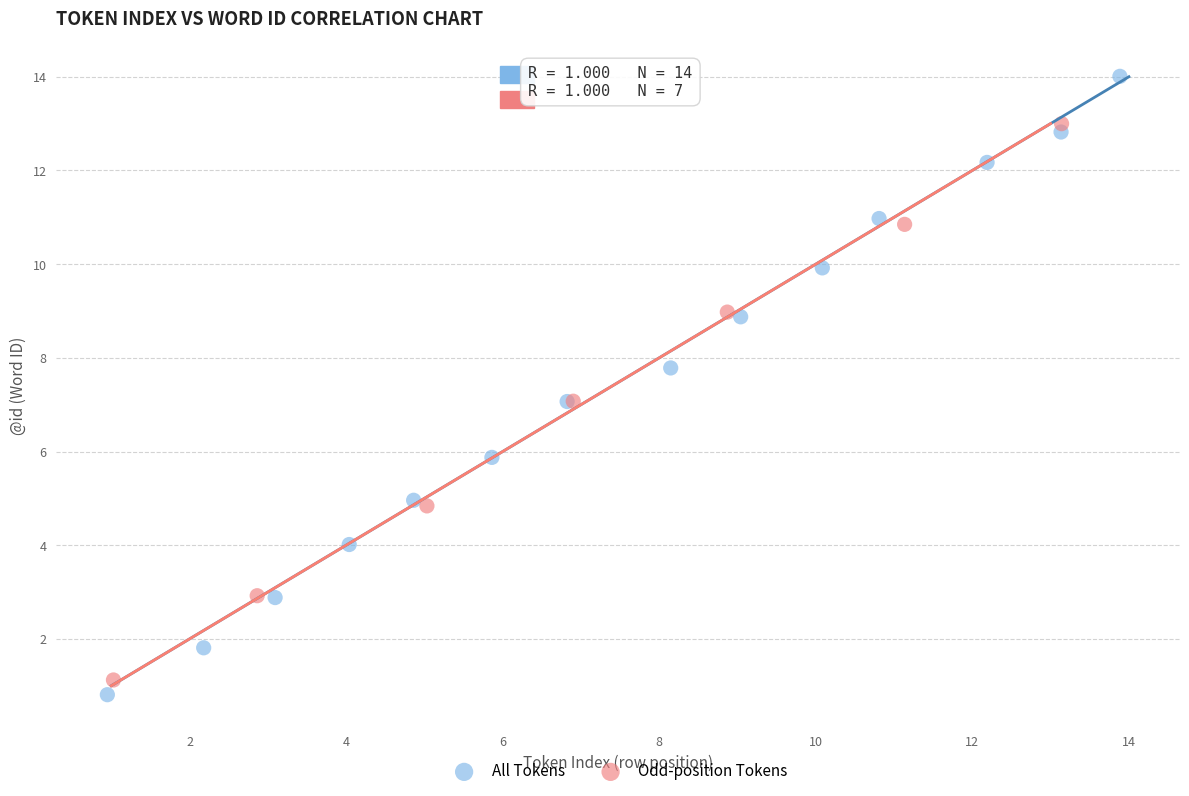

Which series contains the highest Y value?

All Tokens